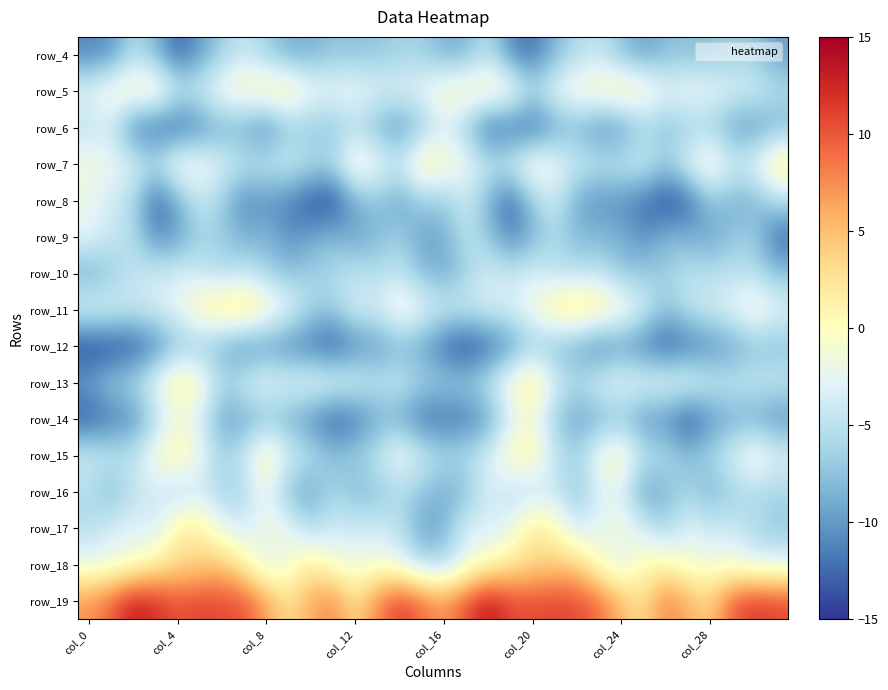

What is the average value of the row_13 series?

-3.5